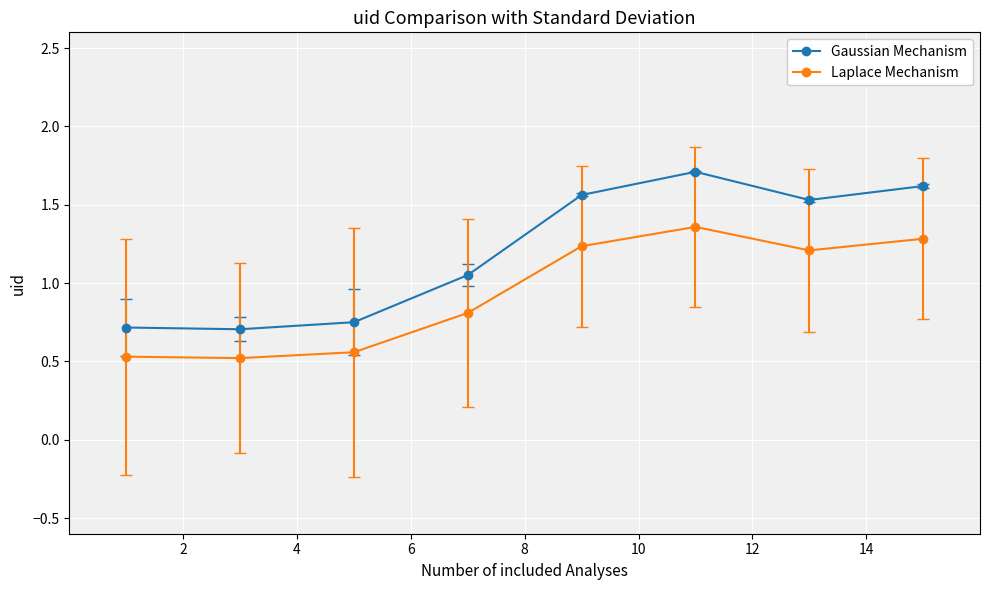

What is the minimum value for Gaussian Mechanism?

0.7